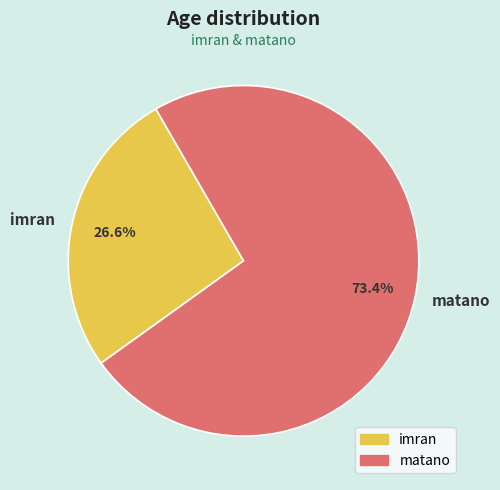

What is the total percentage of imran and matano?

100.0%